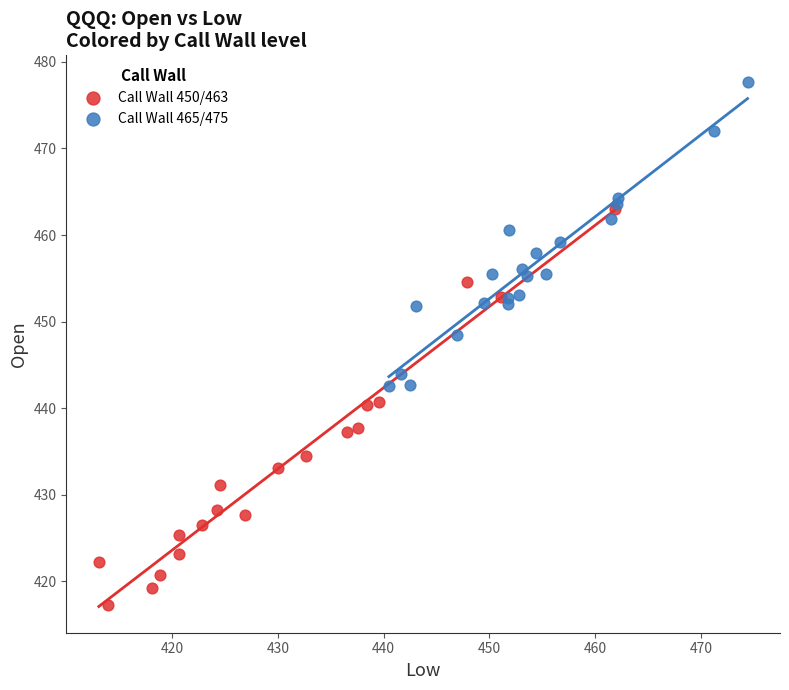

Which series has the widest spread of Y values?

Call Wall 450/463